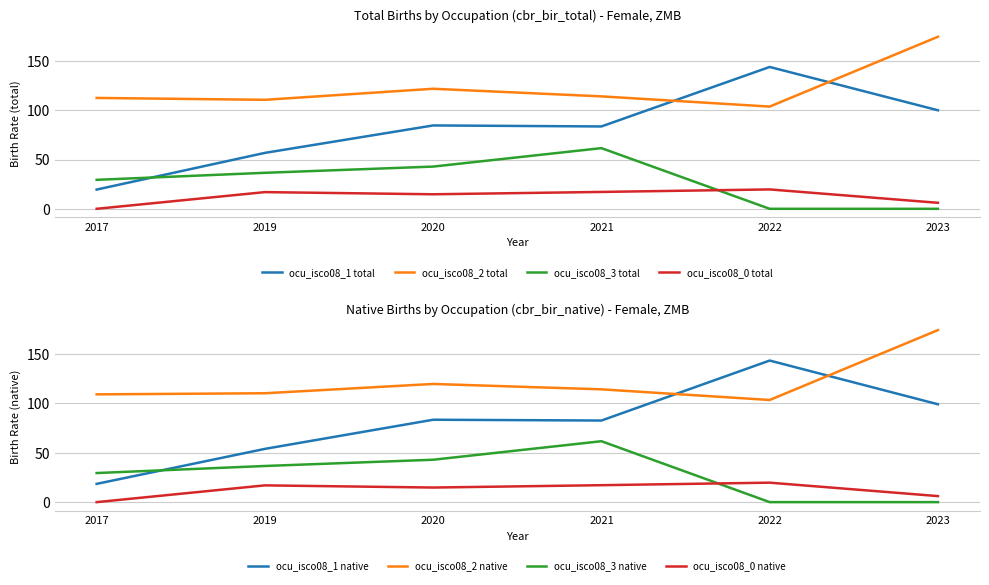

List the labels in order of ocu_isco08_0 value, largest first.

2022, 2021, 2019, 2020, 2023, 2017